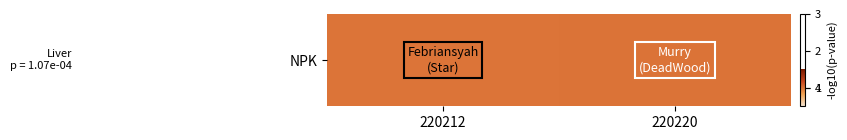

Rank the categories by value from lowest to highest.

220212, 220220